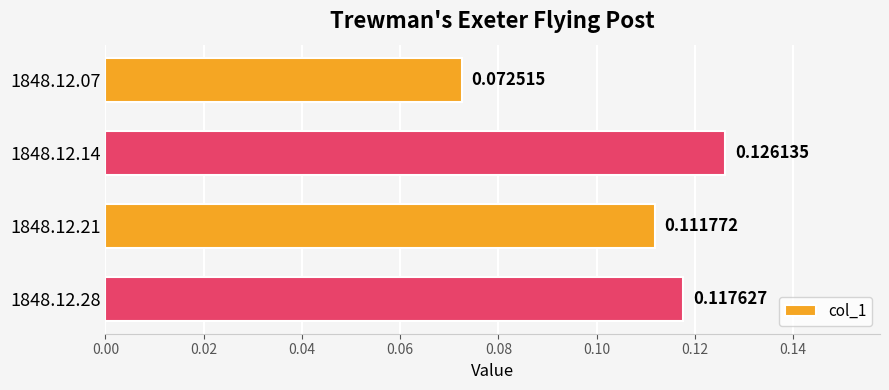

Between 1848.12.14 and 1848.12.07, which is larger?

1848.12.14